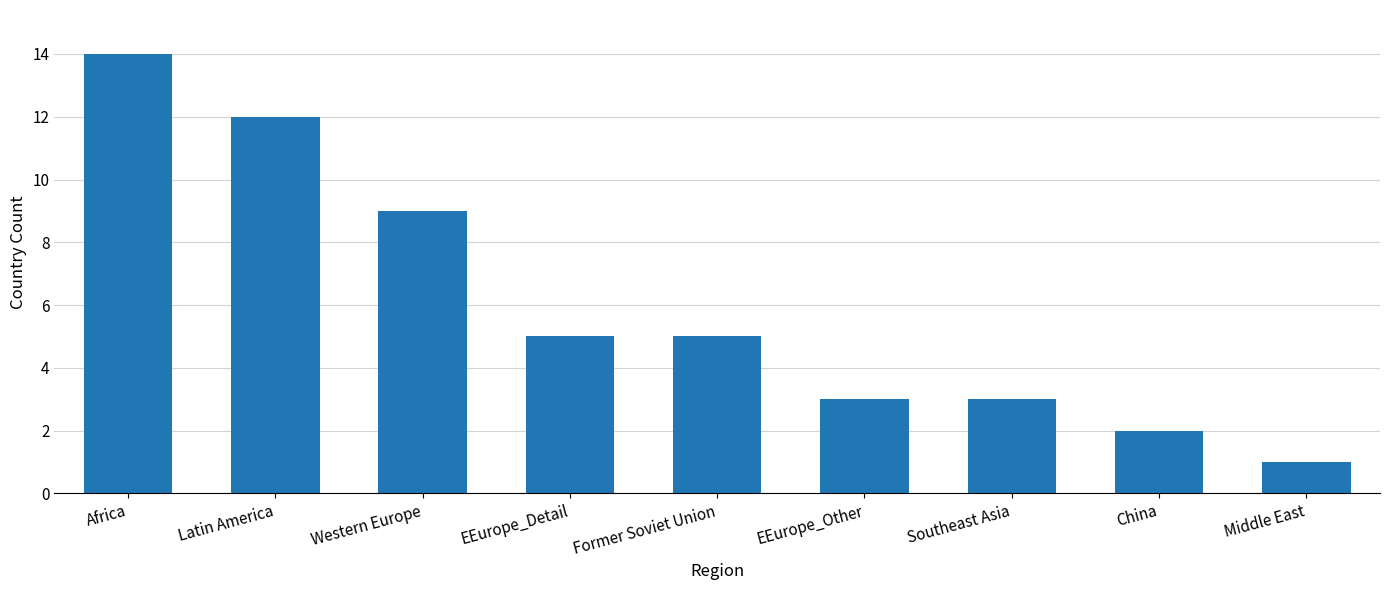

Reading left to right, list all the values displayed in this chart.

14	12	9	5	5	3	3	2	1